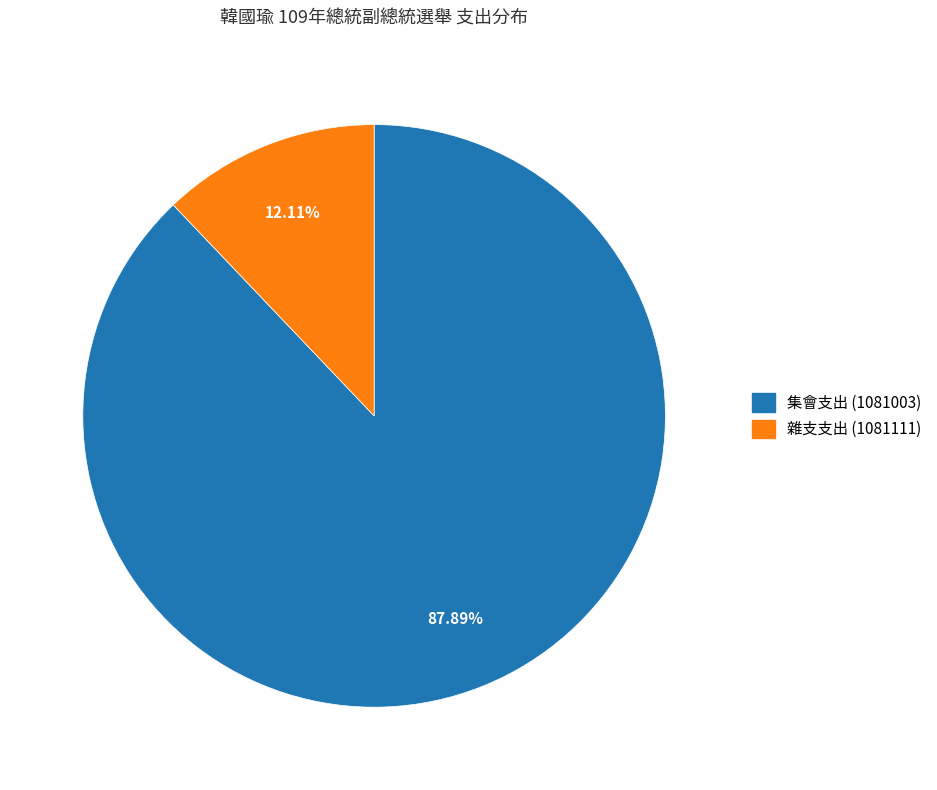

Count the number of slices in the pie.

2